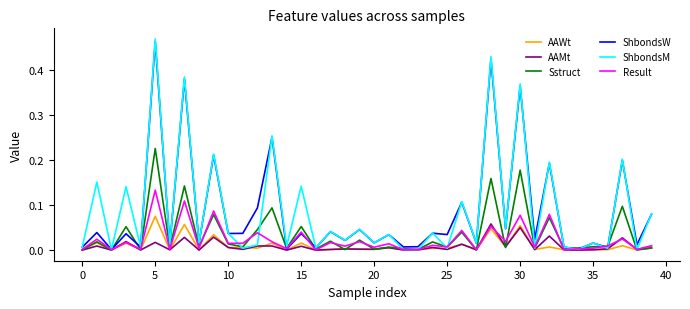

Which series has the largest range (max minus min)?

ShbondsM